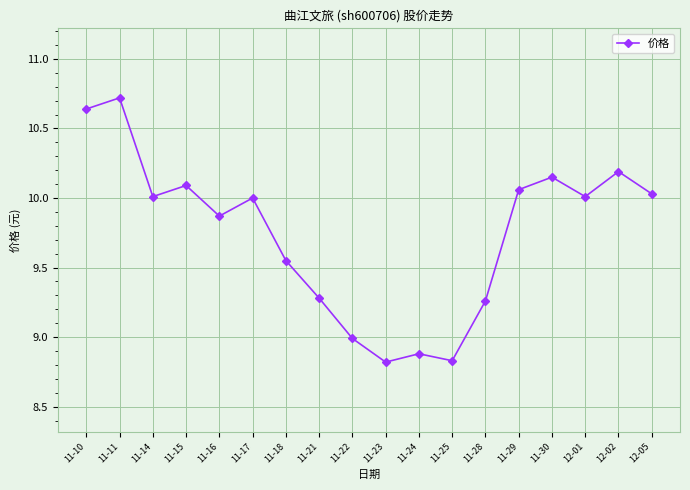

Where is the first local minimum?

11-14